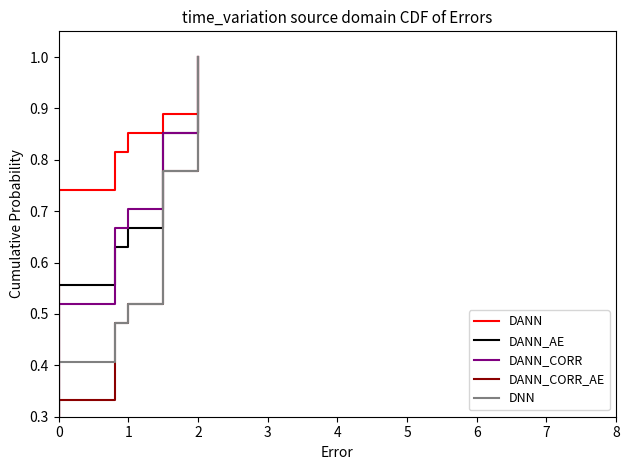

True or false: DANN_CORR has more than 0 points higher than both neighbors.

False